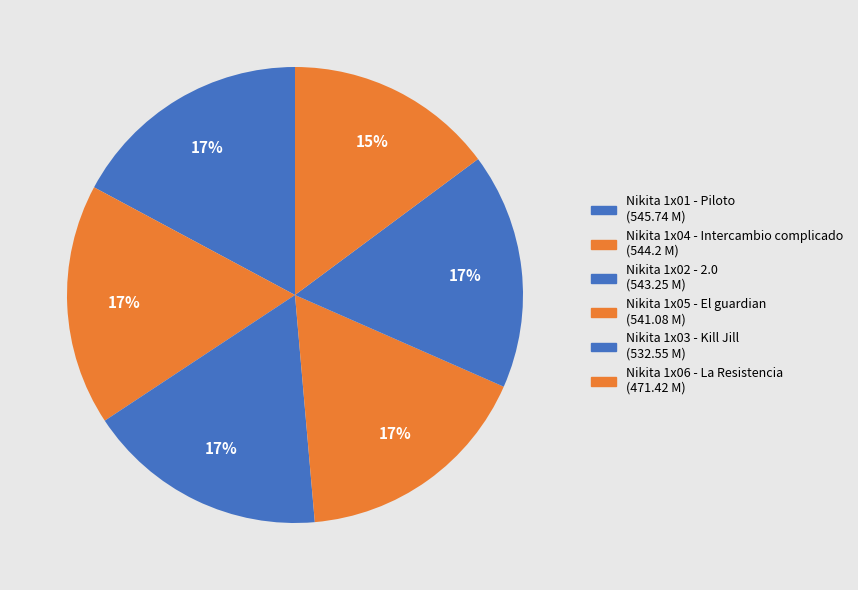

Does any single category account for the majority?

No